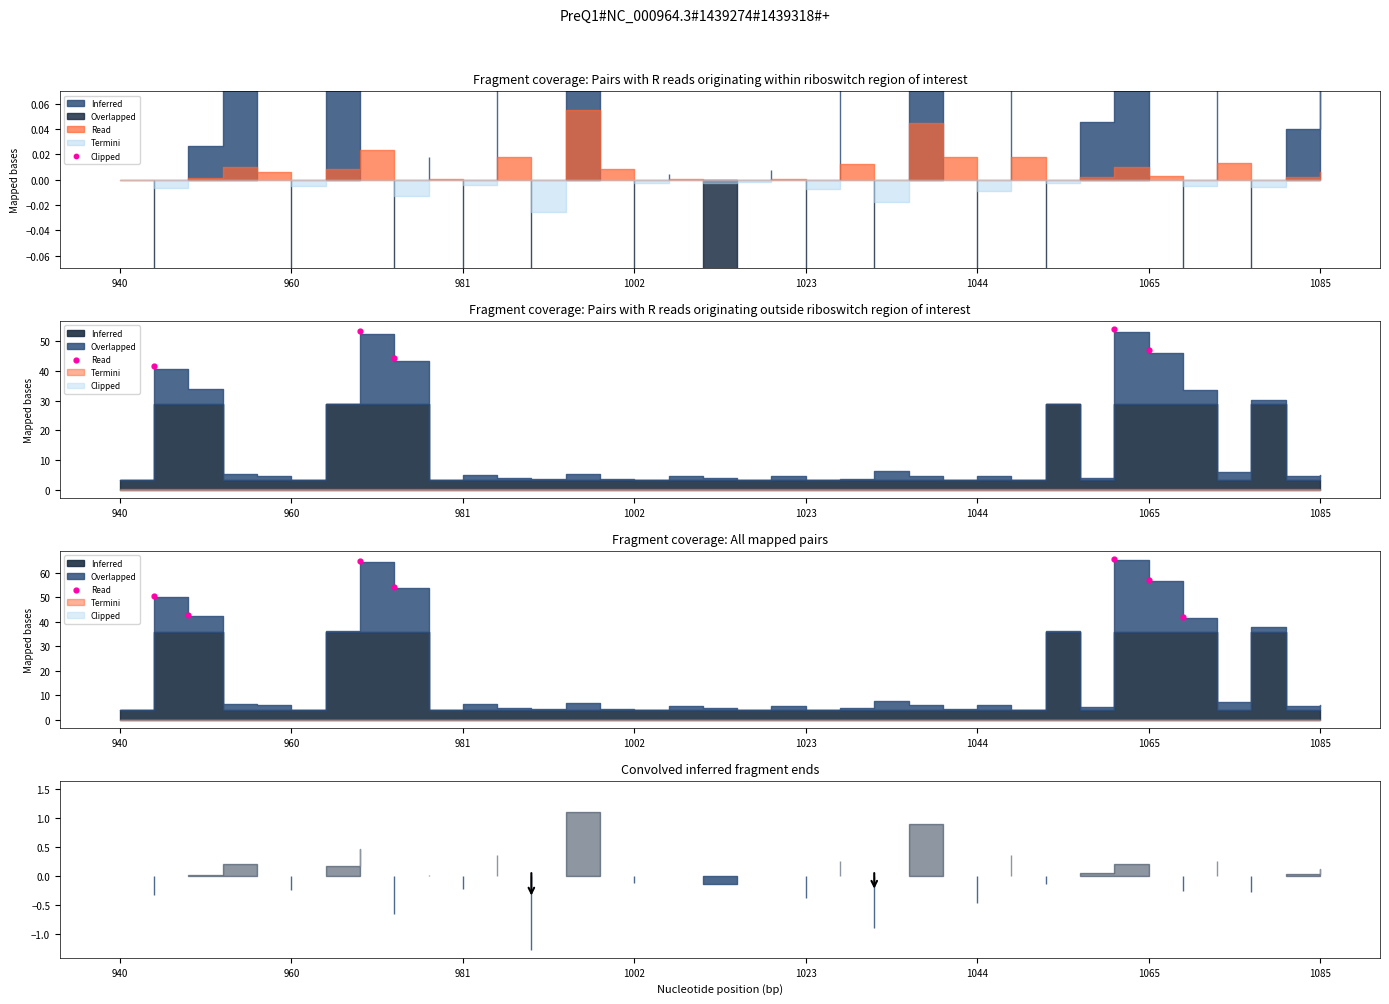

Approximately how many times larger is the value at 1065 compared to 1023?

0.6